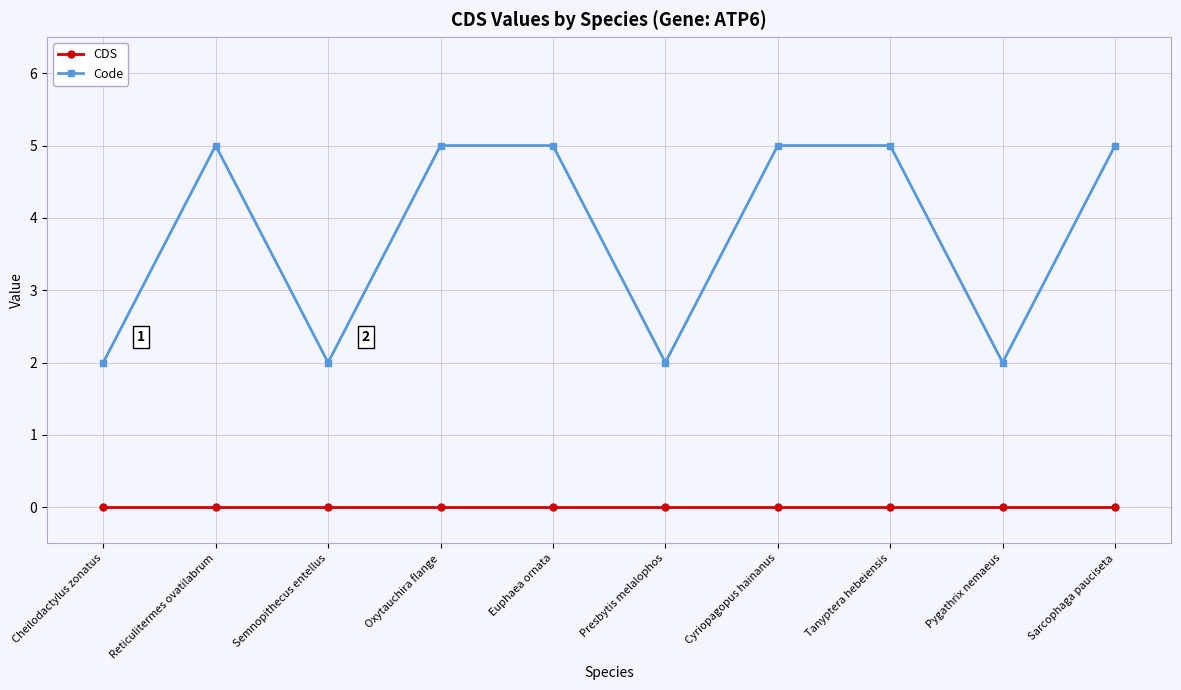

What position from the right is Pygathrix nemaeus?

2